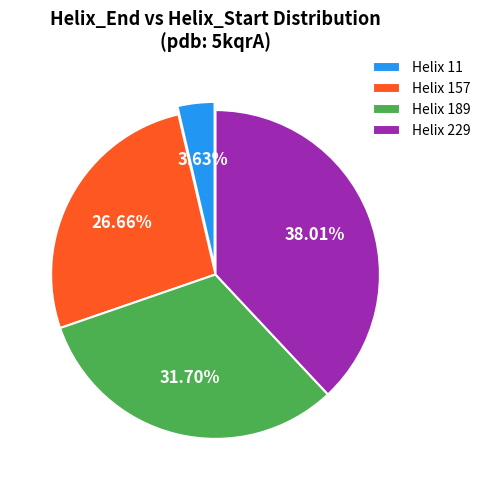

Which has a higher value, Helix 189 or Helix 229?

Helix 229